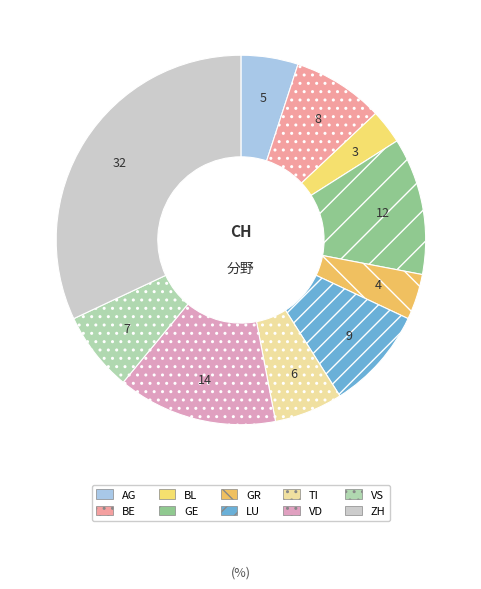

What is the ratio of the value at TI to the value at GE?

0.5